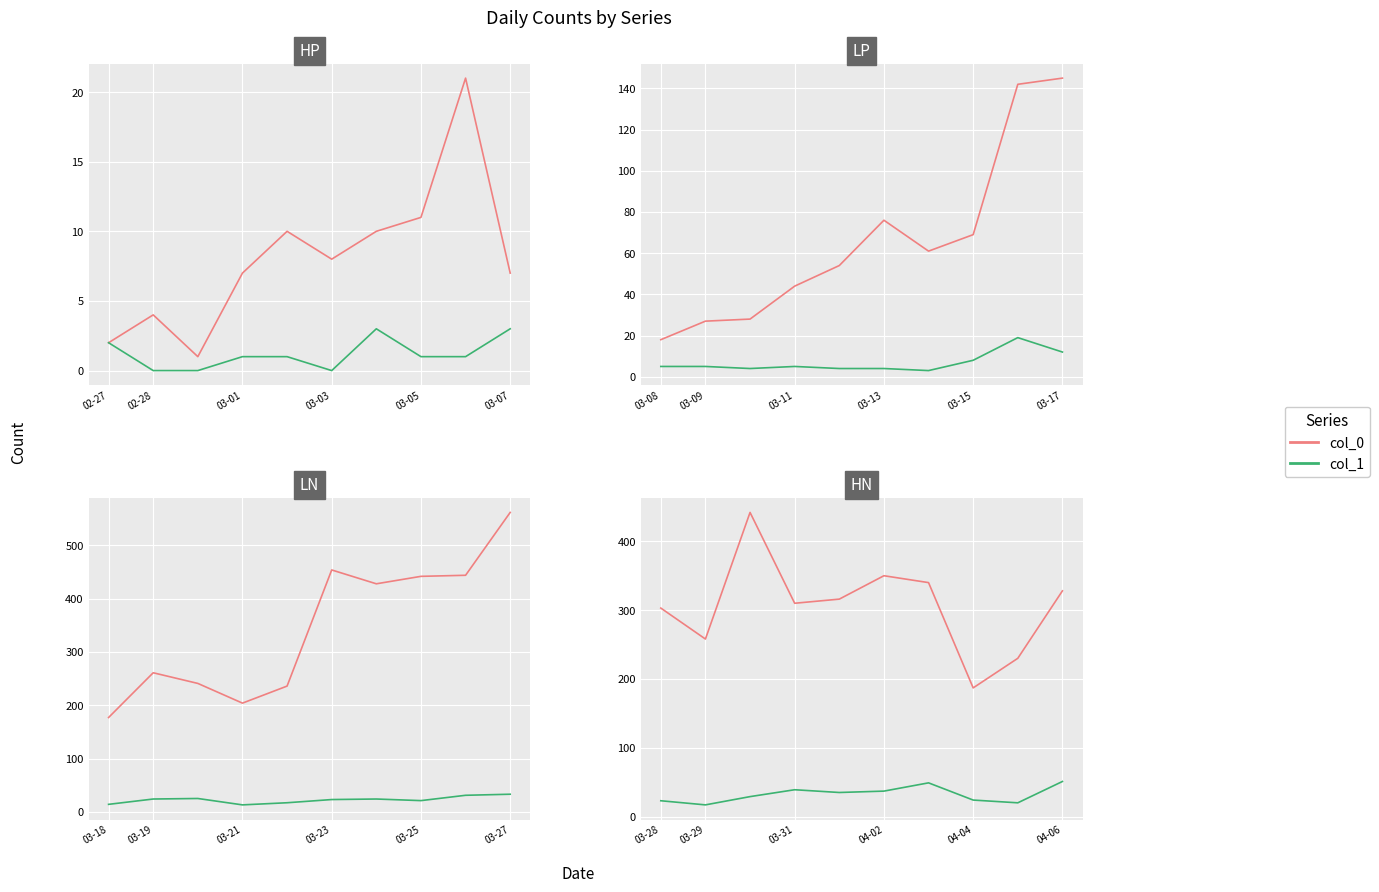

How many data points in col_1 are above 35?

4